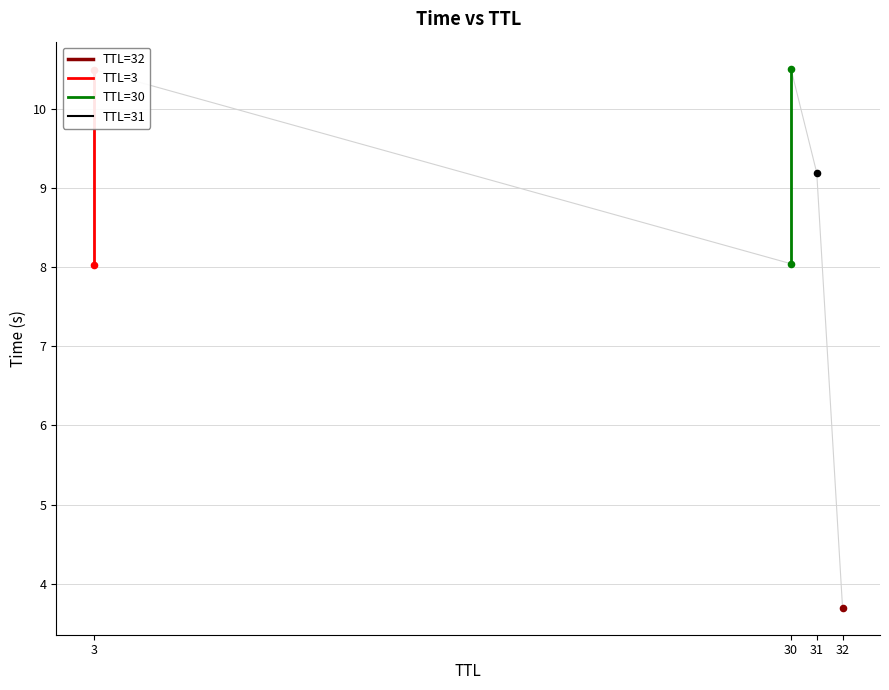

Which series has the largest Y range (max minus min)?

TTL=3